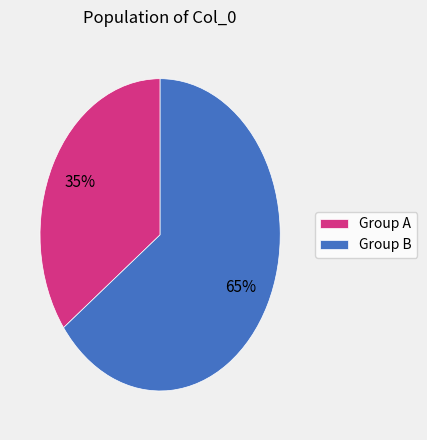

Do Group A and Group B together represent more than half of the pie?

Yes